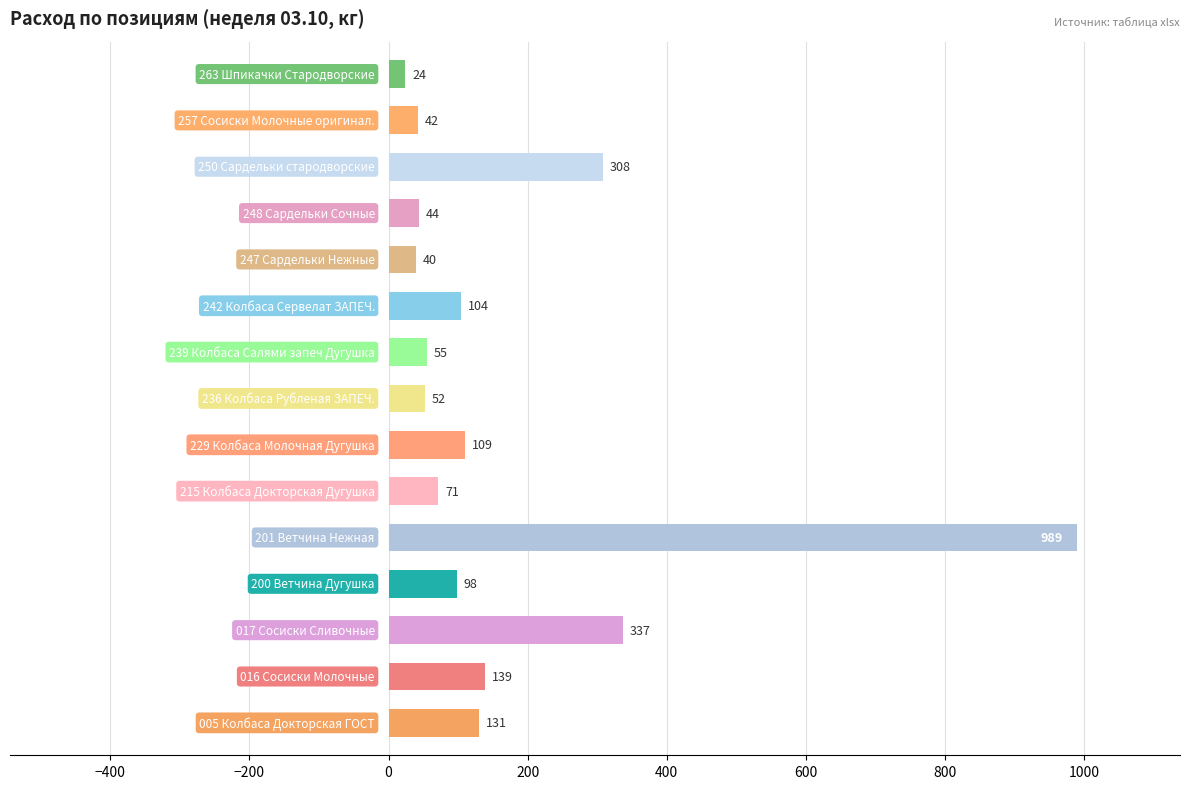

Does the chart contain stacked bars?

No